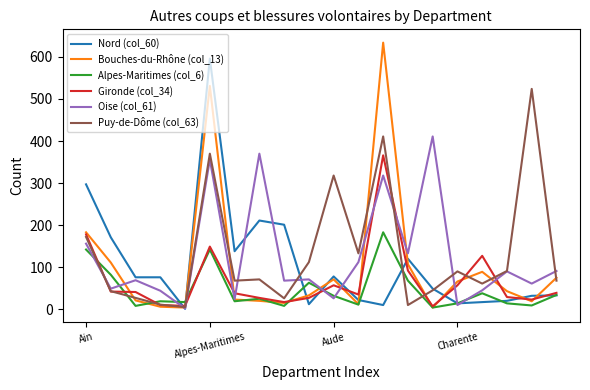

Rank the series by their maximum value, from lowest to highest.

Alpes-Maritimes (col_6), Gironde (col_34), Oise (col_61), Puy-de-Dôme (col_63), Nord (col_60), Bouches-du-Rhône (col_13)